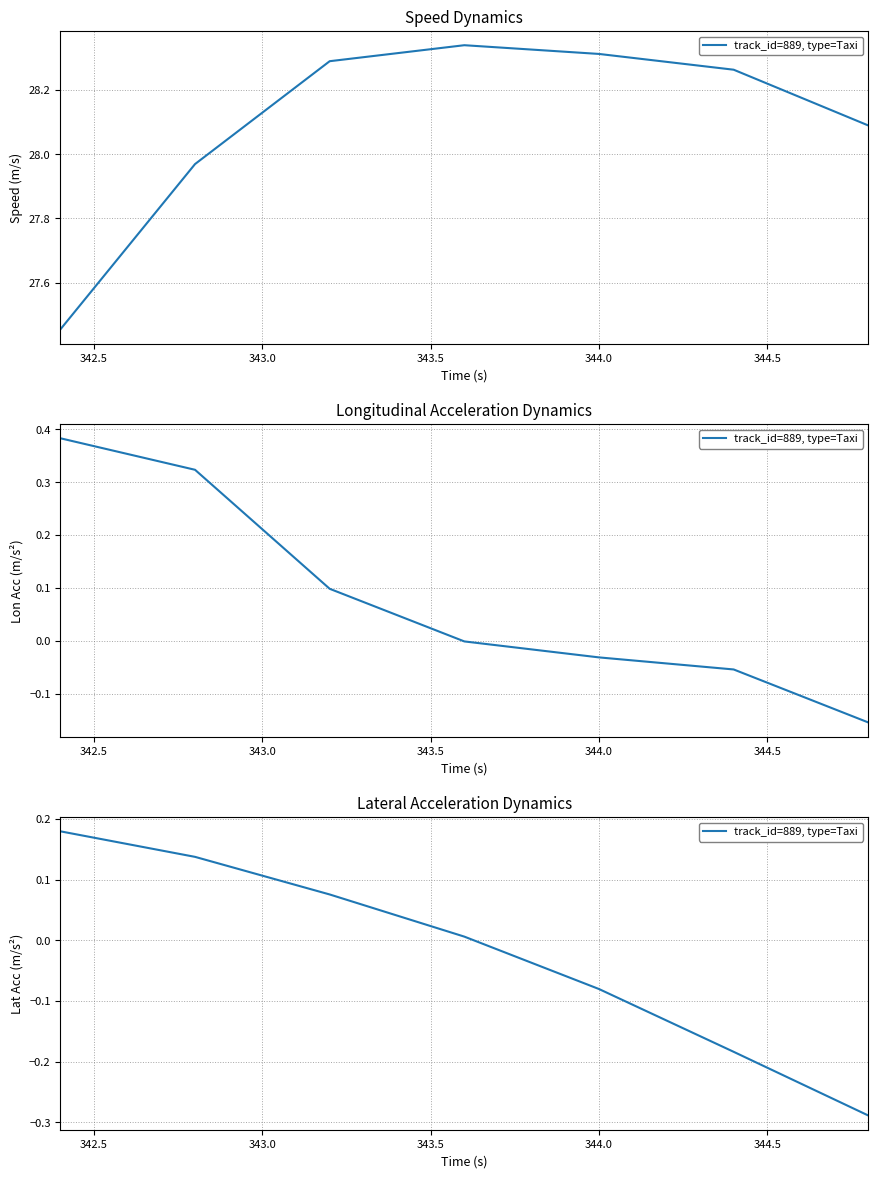

Is it true that the value at 342.5 is 0.0?

False